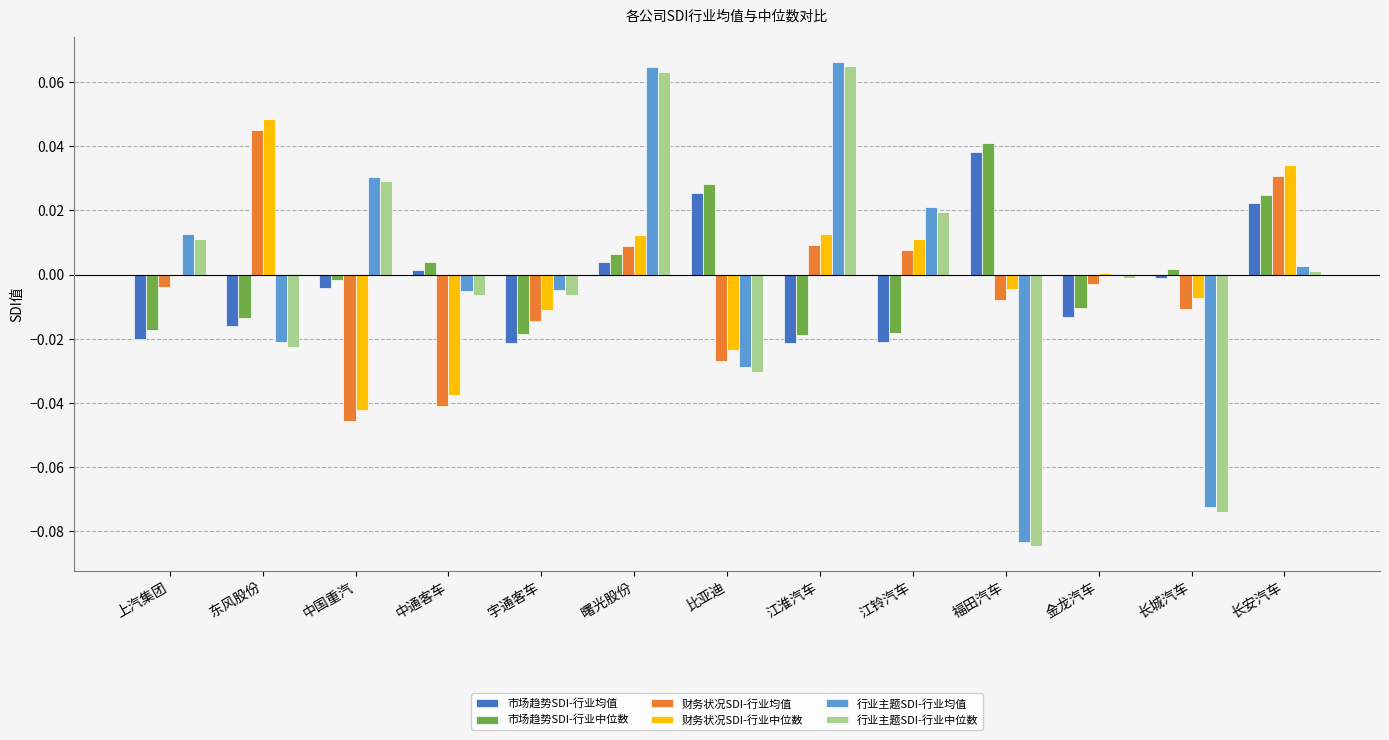

Is the value of 财务状况SDI-行业均值 at 长安汽车 greater than the value of 市场趋势SDI-行业中位数 at 江淮汽车?

Yes